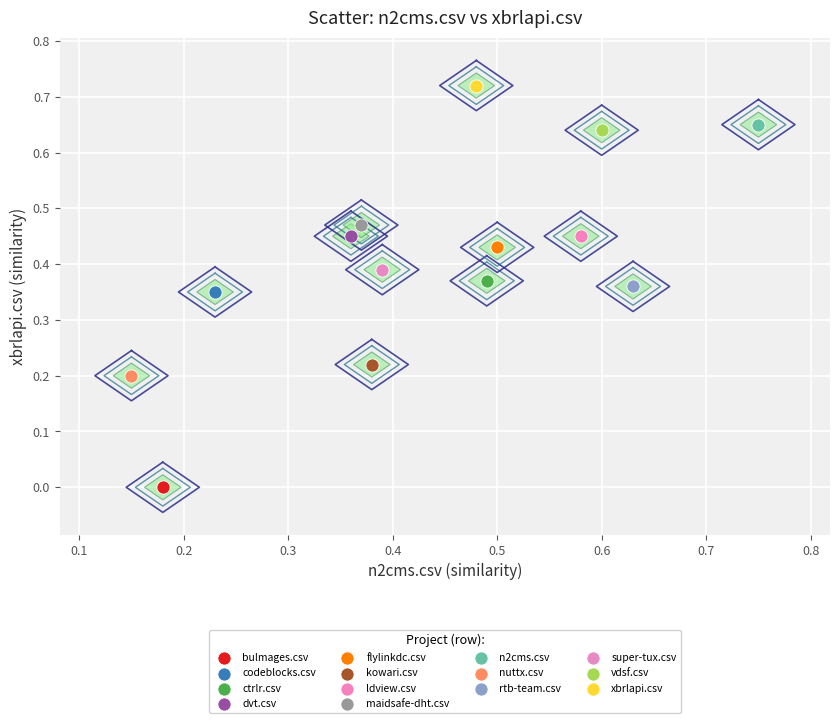

What are all the series names shown in the legend?

bulmages.csv, codeblocks.csv, ctrlr.csv, dvt.csv, flylinkdc.csv, kowari.csv, ldview.csv, maidsafe-dht.csv, n2cms.csv, nuttx.csv, rtb-team.csv, super-tux.csv, vdsf.csv, xbrlapi.csv